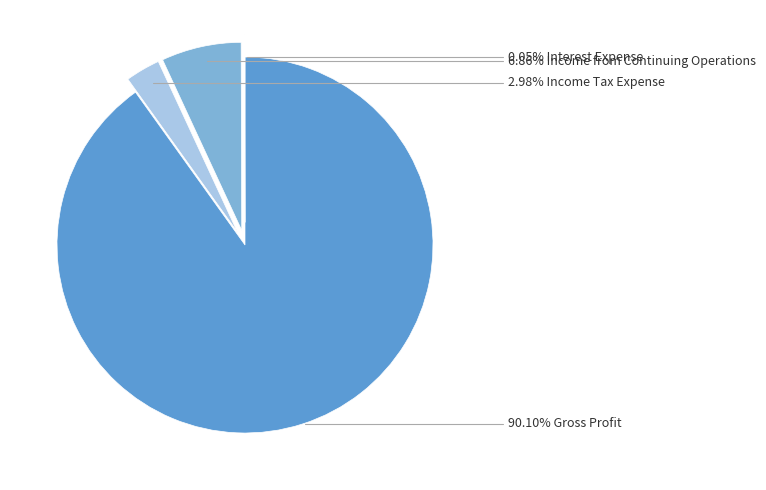

Is there any slice that represents more than half of the pie?

Yes